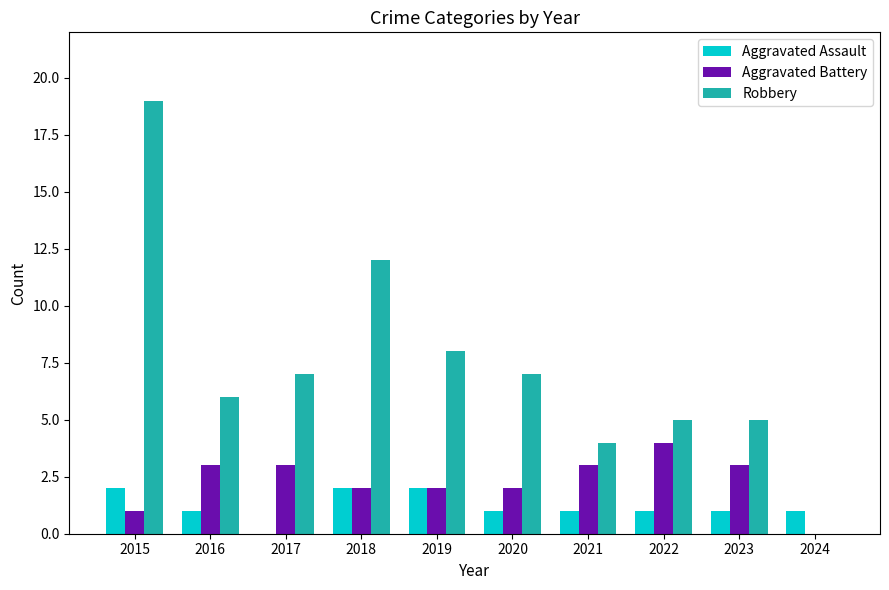

Which series changed the most between 2015 and 2019?

Robbery